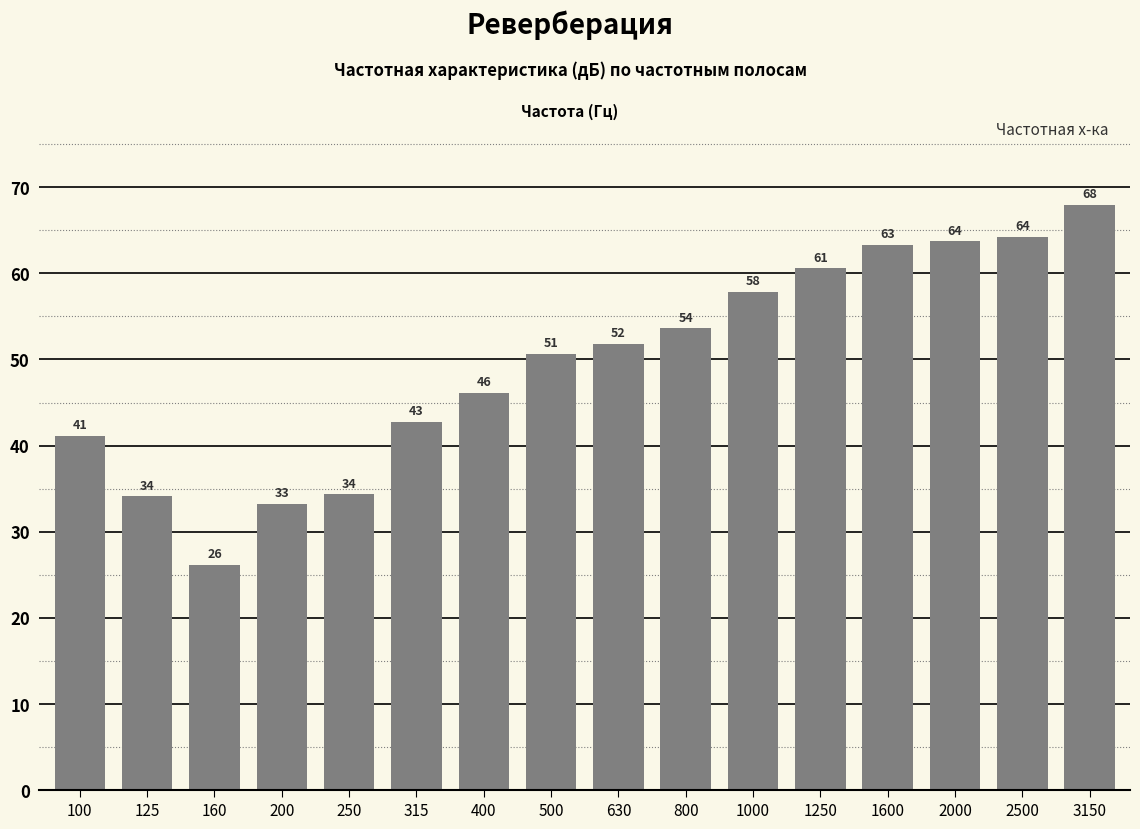

The chart shows a value of 13.5 at 1000. True or false?

False